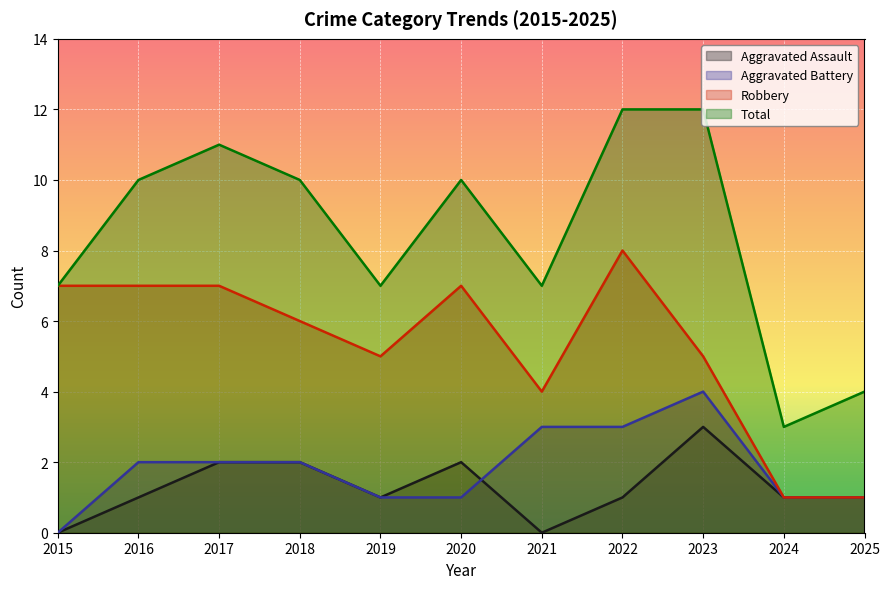

List the labels in order of Robbery value, largest first.

2022, 2015, 2016, 2017, 2020, 2018, 2019, 2023, 2021, 2024, 2025